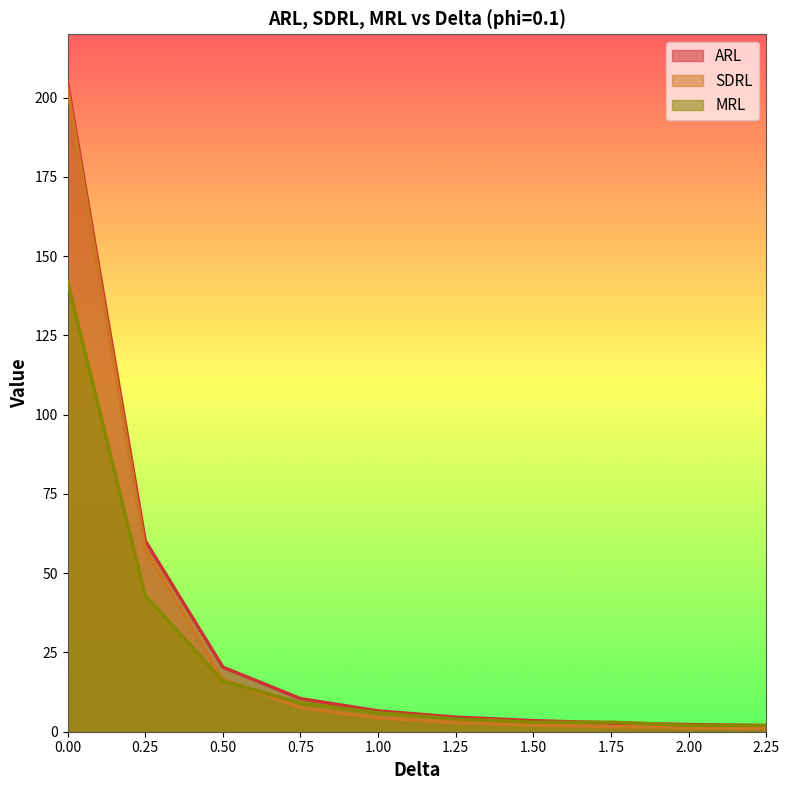

What is the lowest value of the ARL series?

1.9